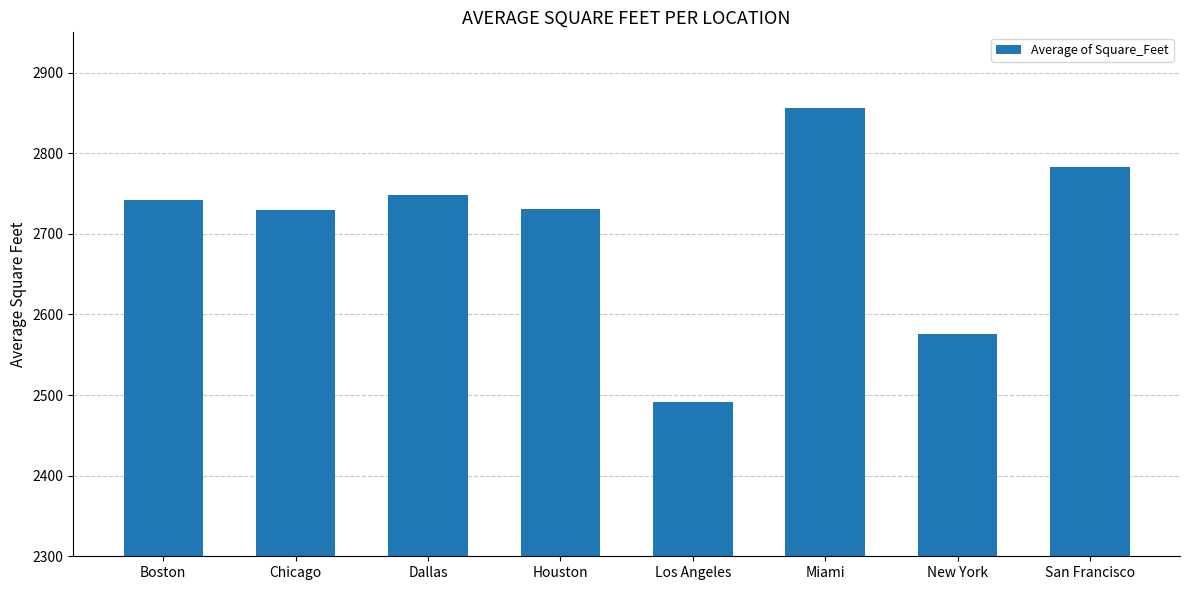

Where is the data nearest to the value 2674?

Chicago